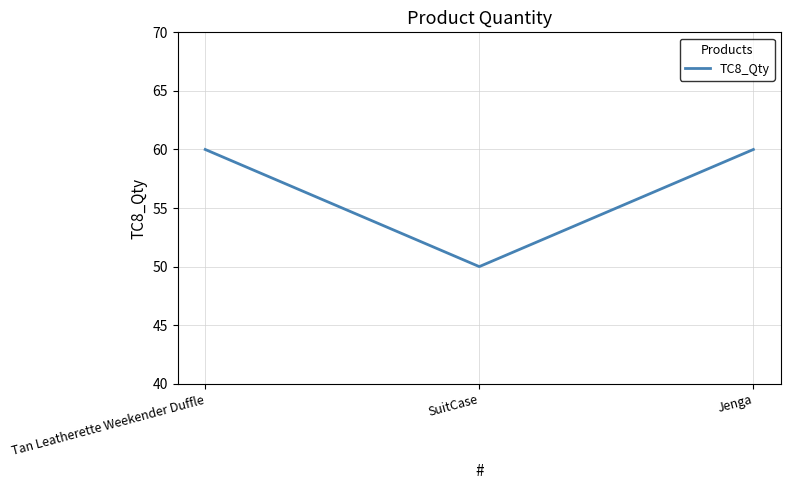

What is the average value?

57